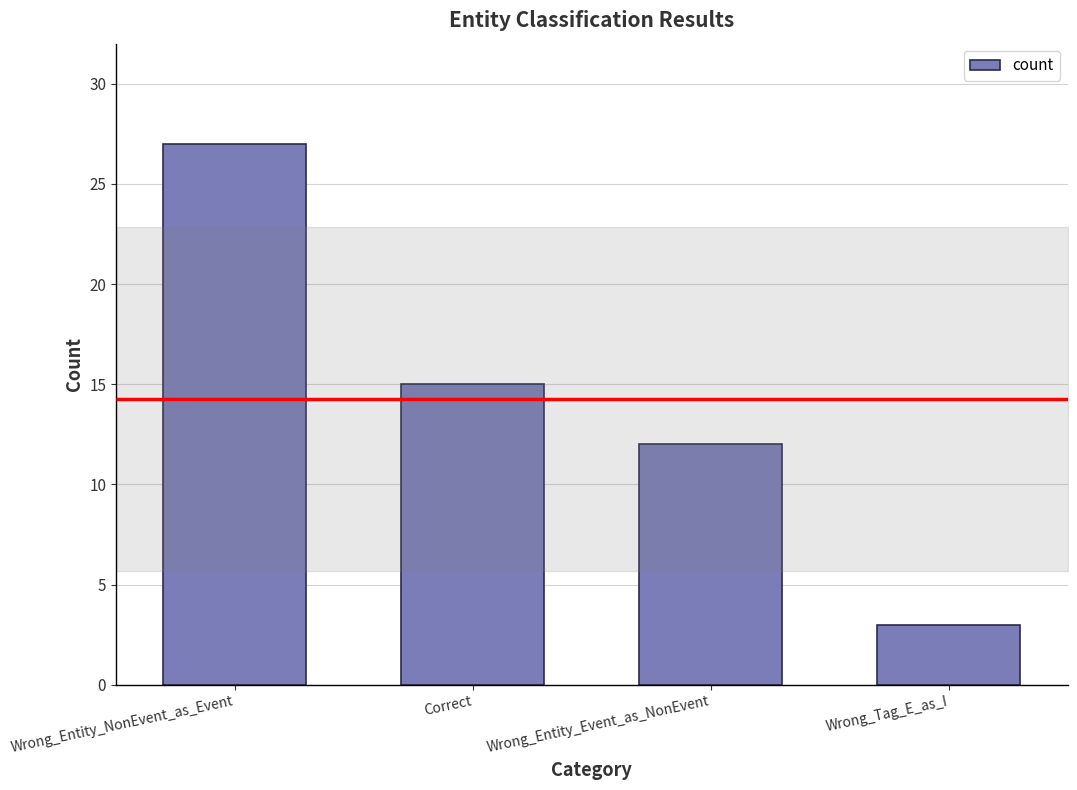

What is the average value?

14